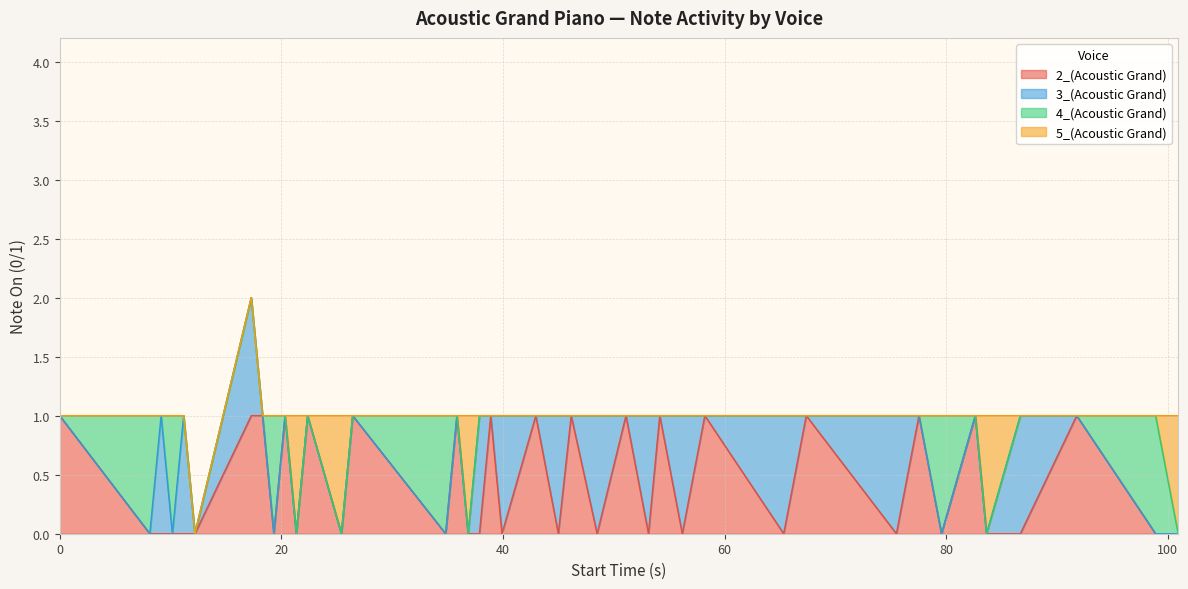

Rank the series by their maximum value, from lowest to highest.

2_(Acoustic Grand), 3_(Acoustic Grand), 4_(Acoustic Grand), 5_(Acoustic Grand)